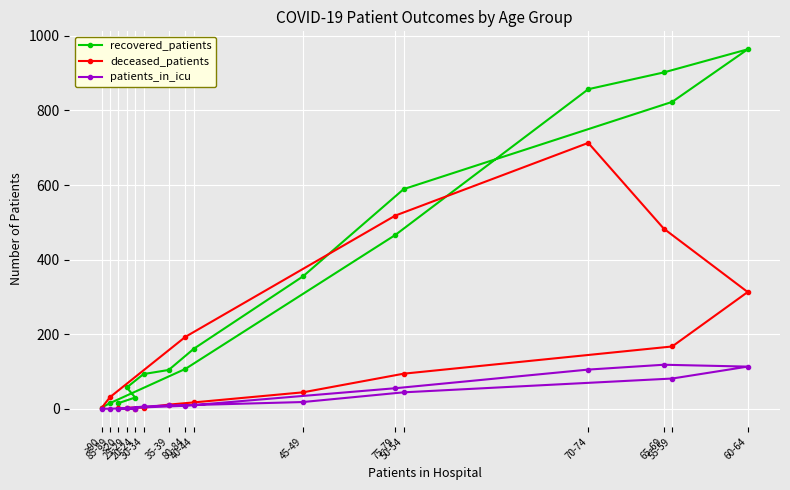

At how many categories does at least one series exceed 661?

4